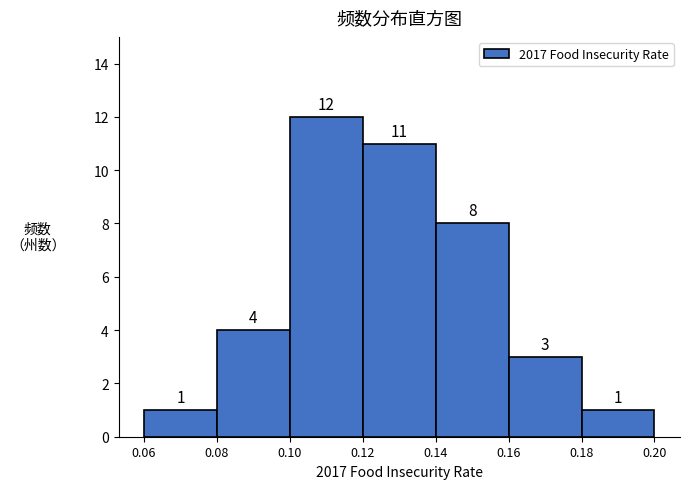

Reading left to right, list every bar in this chart as the range it spans on the x-axis followed by its height.

0.06 to 0.08: 1
0.08 to 0.10: 4
0.10 to 0.12: 12
0.12 to 0.14: 11
0.14 to 0.16: 8
0.16 to 0.18: 3
0.18 to 0.20: 1